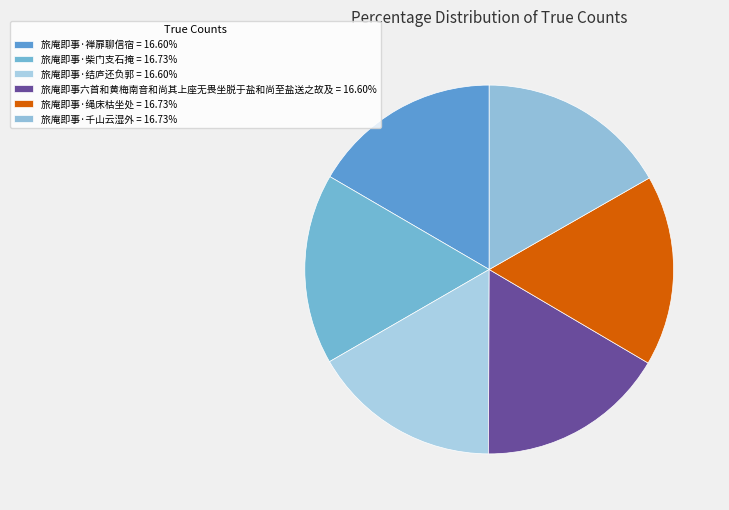

Does 旅庵即事·柴门支石掩 represent more than half of the total?

No